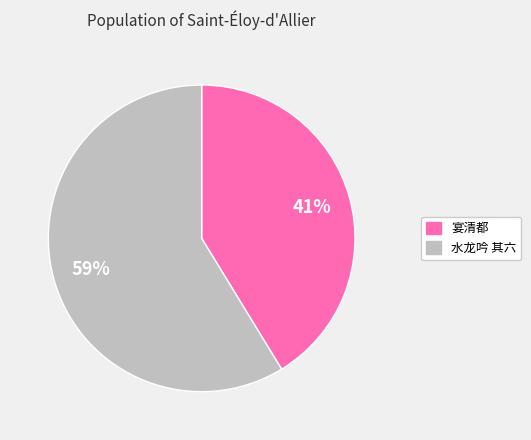

Which slice represents more than half of the pie?

水龙吟 其六